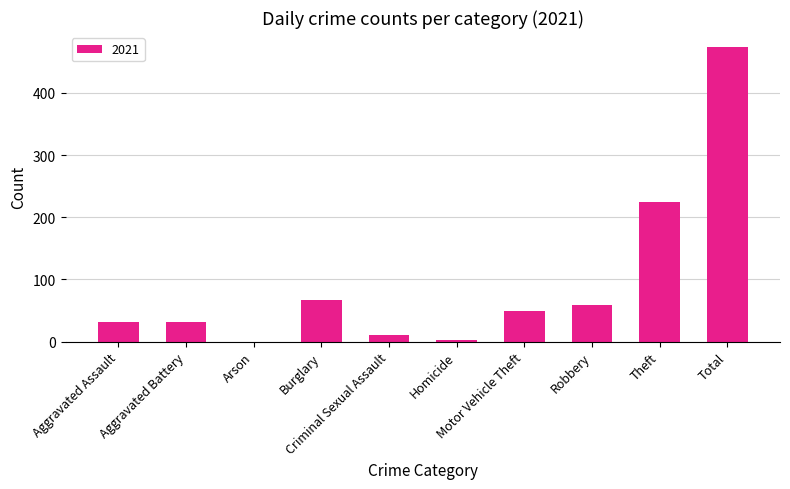

What is the sum of the values at Homicide and Criminal Sexual Assault?

12